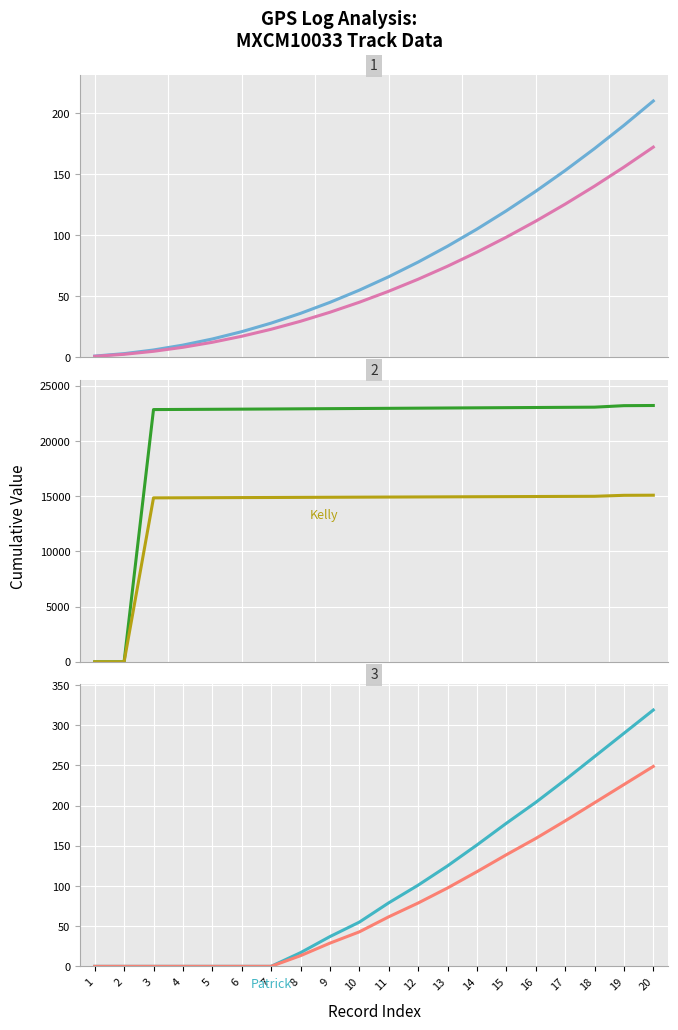

Which category has the highest value across all series?

20